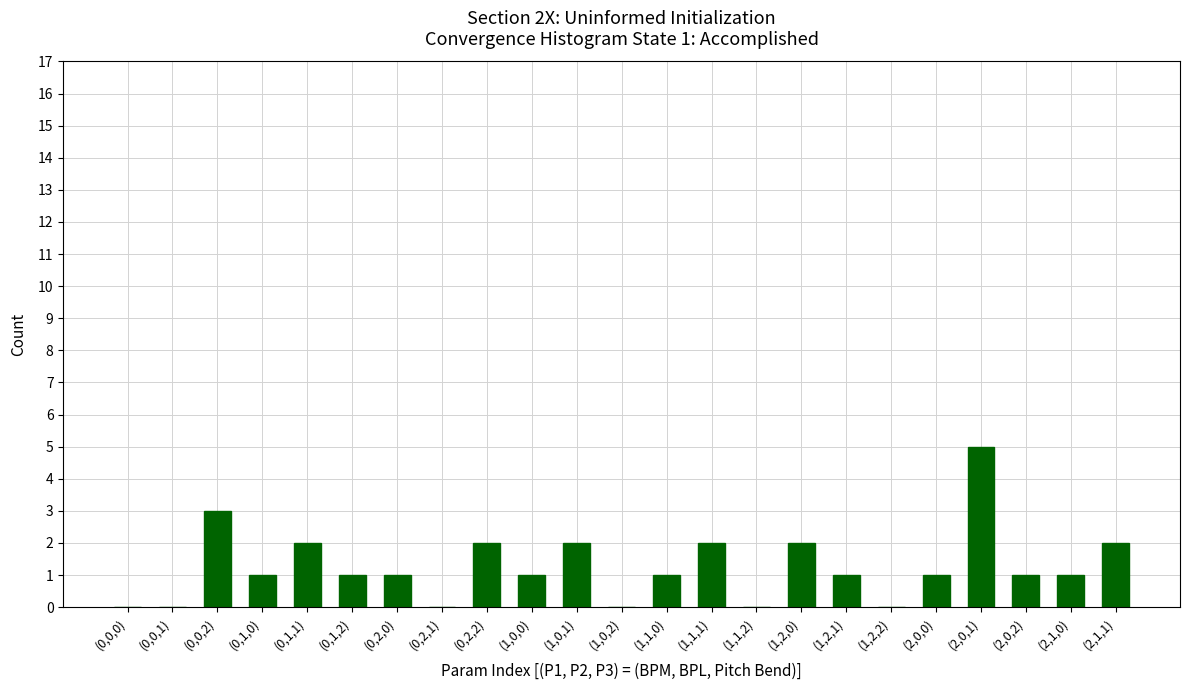

What is the change in value from (0,2,2) to (1,2,1)?

-1